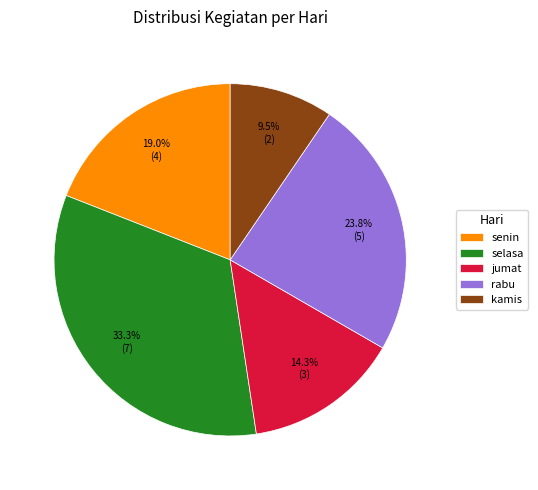

To the nearest percent, what is the combined percentage of kamis and jumat?

24%